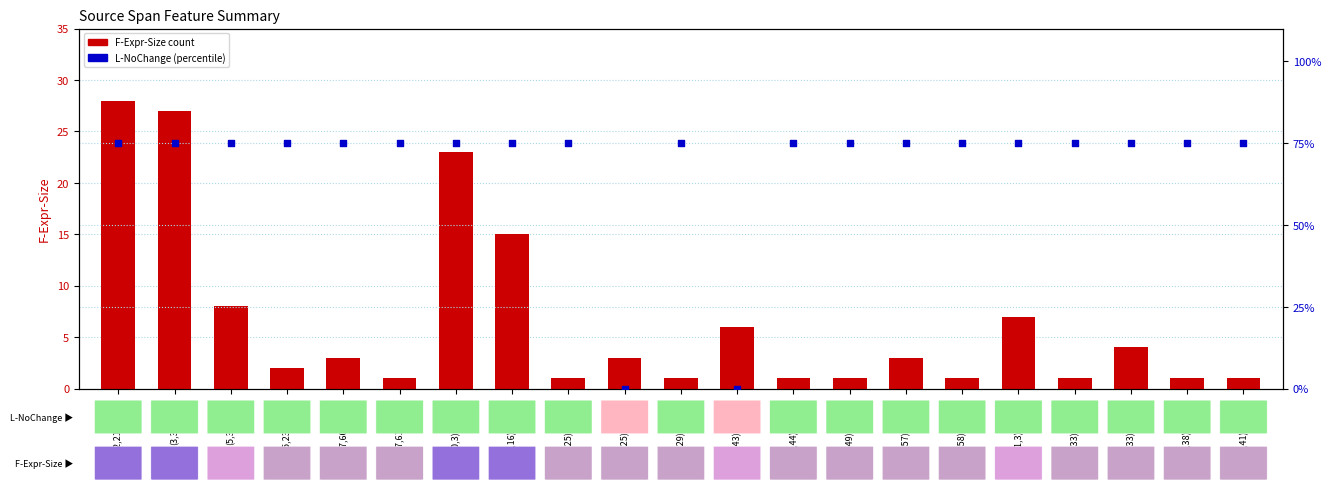

At which category is the sum across all series the highest?

(2,21)-(5,45)